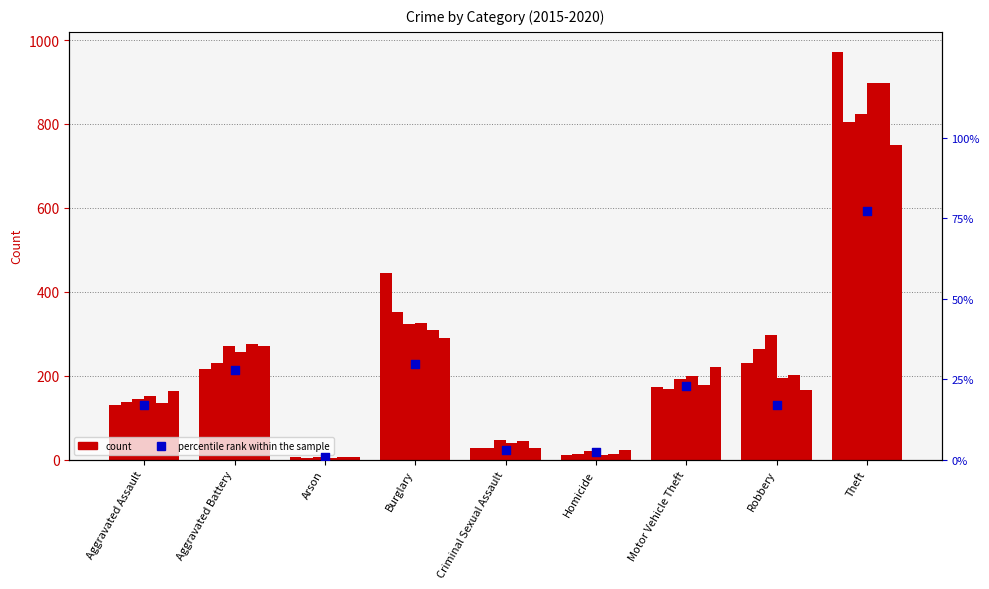

What is the change in value from Arson to Motor Vehicle Theft?

+22.0